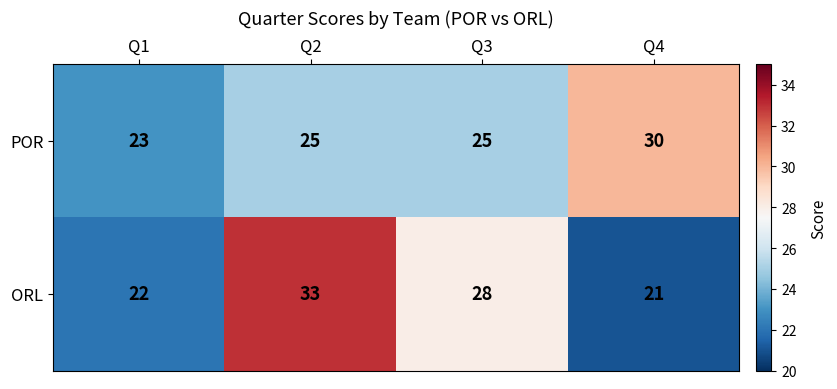

What is the smallest value displayed?

21